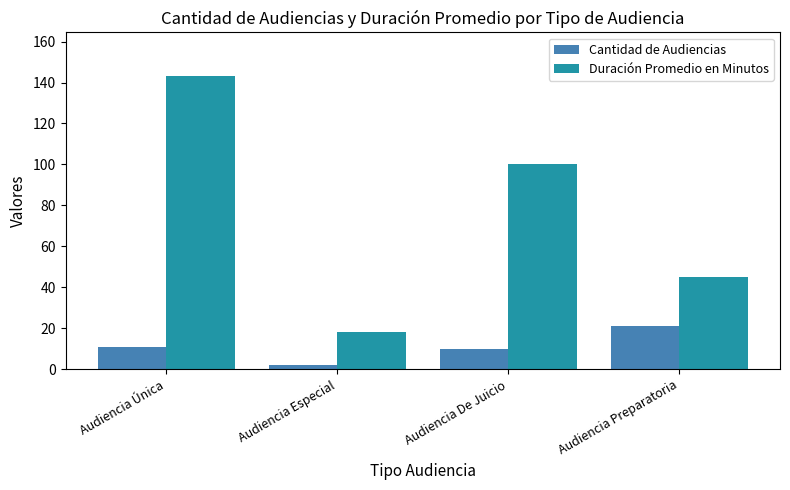

How many bars are there in each group?

2